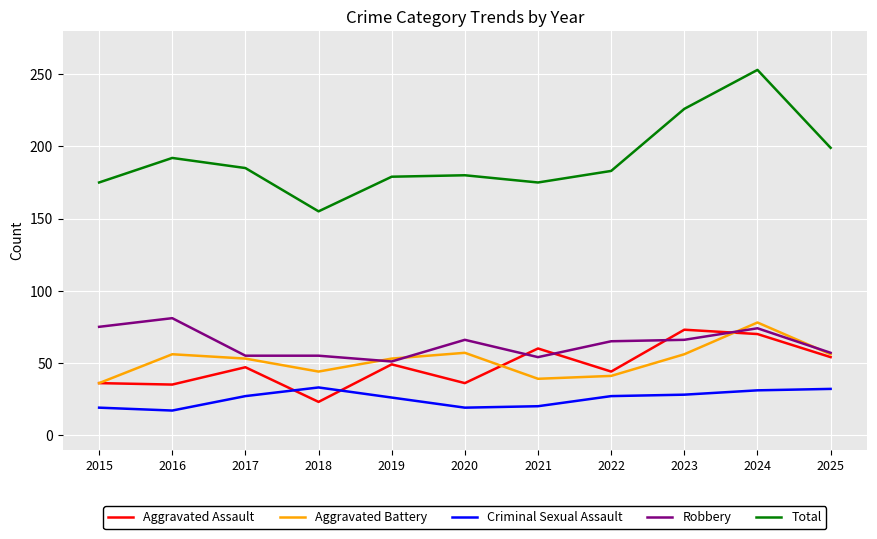

Which series changed the most between 2016 and 2017?

Robbery